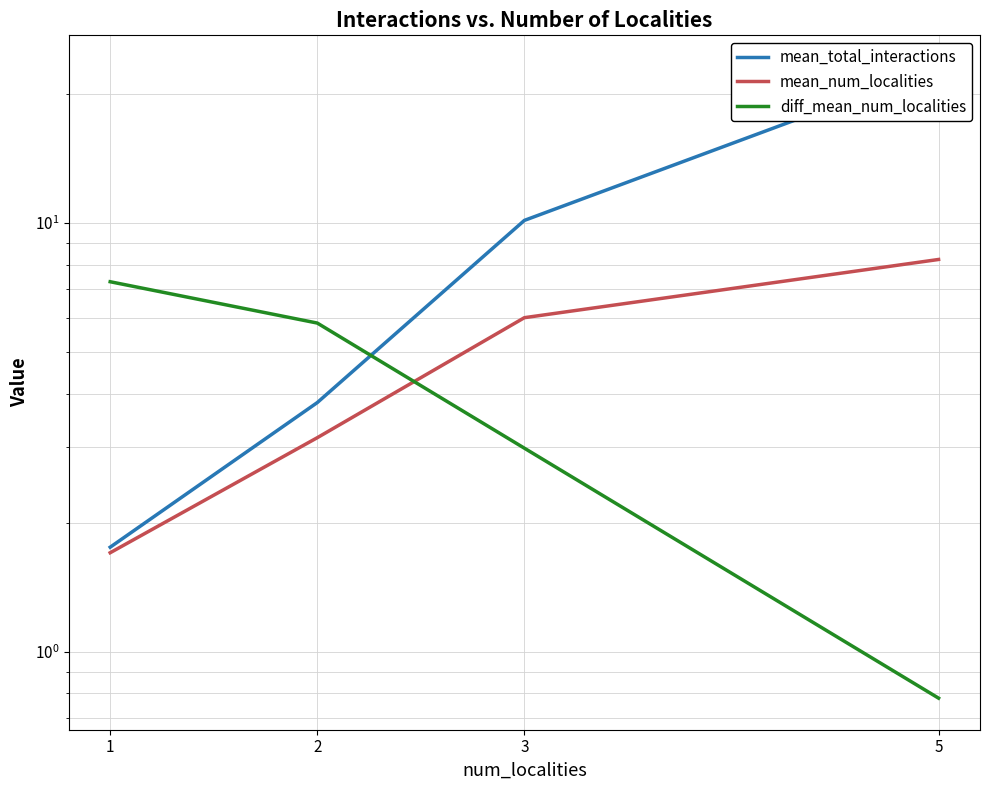

What are all the series names shown in the legend?

mean_total_interactions, mean_num_localities, diff_mean_num_localities